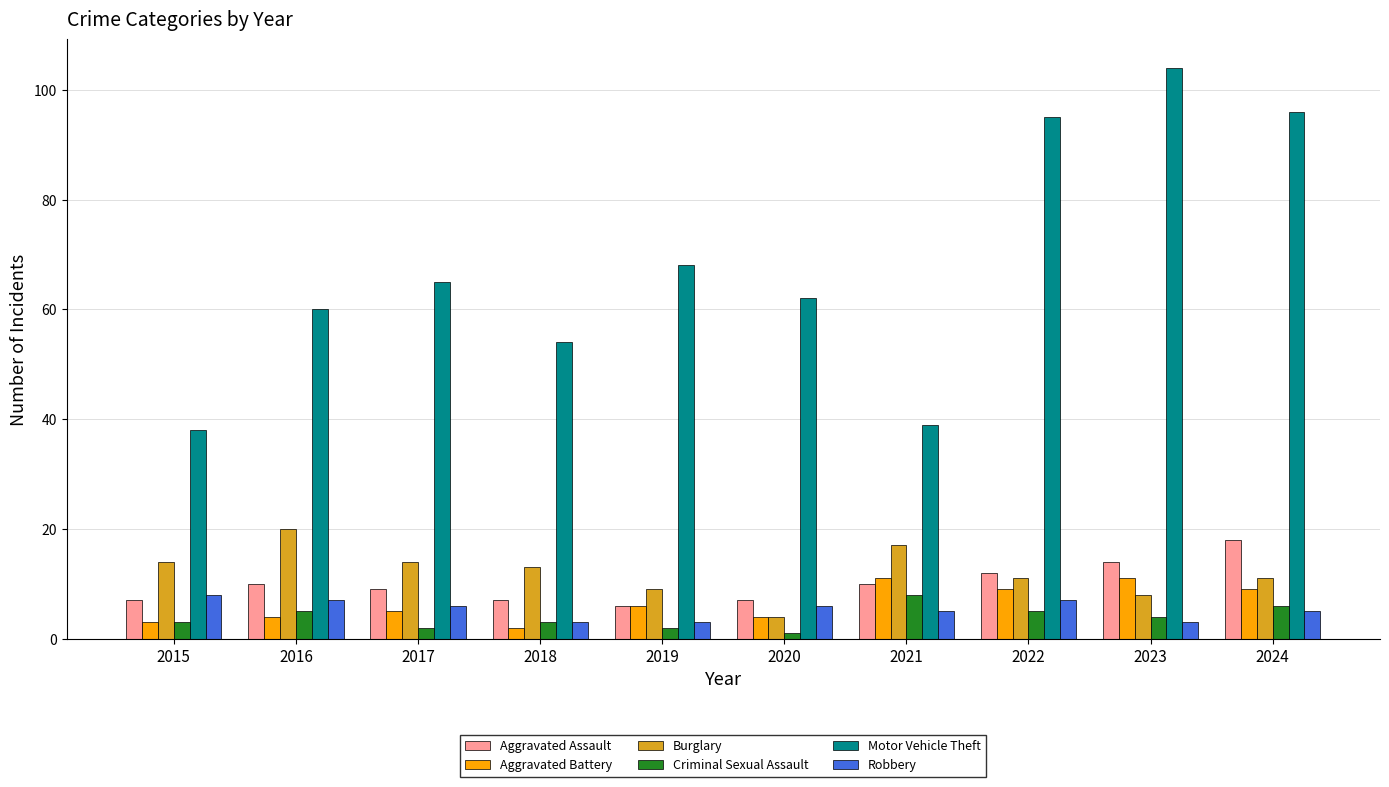

How many data points in Aggravated Assault are less than 10?

5